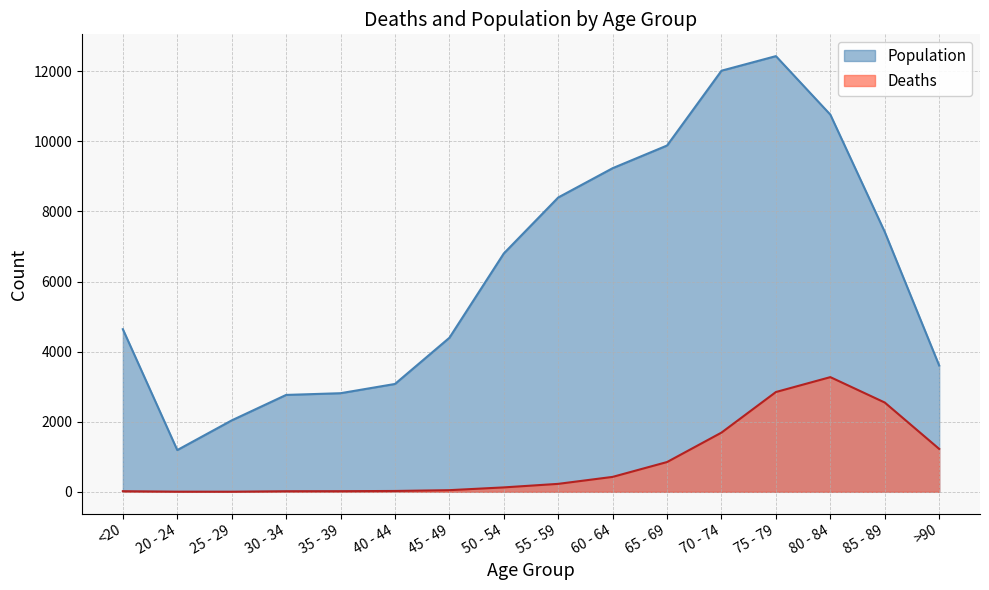

The value of Deaths at 25 - 29 is 3. True or false?

True